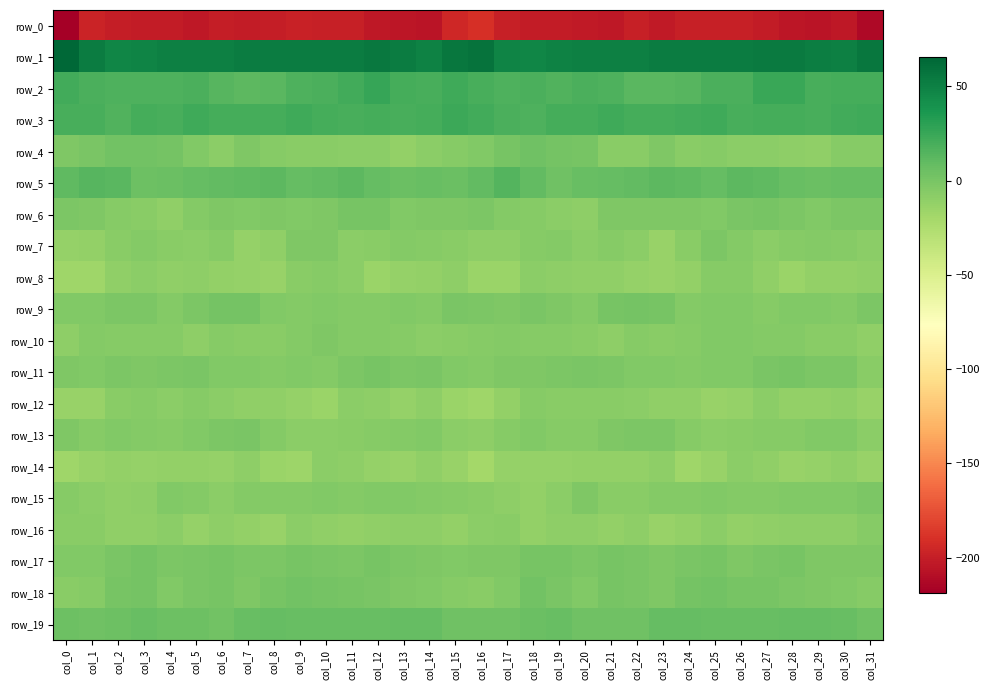

Reading right to left, extract all data points from this chart.

row_0: -212.5	-204.0	-205.4	-204.4	-201.8	-198.9	-199.6	-198.8	-202.2	-199.6	-203.6	-202.2	-201.4	-201.3	-198.8	-190.0	-194.5	-206.3	-204.7	-204.2	-199.7	-199.8	-198.4	-200.3	-201.2	-200.5	-204.2	-201.1	-201.7	-200.8	-197.2	-218.7
row_1: 56.2	49.9	51.8	54.1	53.5	52.5	52.8	52.5	53.0	50.5	50.5	50.6	48.7	47.5	48.6	57.6	56.1	48.9	53.0	54.3	52.6	52.9	52.7	52.7	52.5	50.0	50.8	50.2	48.1	47.1	52.8	65.3
row_2: 20.6	19.8	19.2	24.3	25.1	17.8	18.2	13.8	12.2	12.6	17.2	18.5	16.5	17.7	16.7	19.3	22.3	19.0	20.6	26.0	21.6	18.2	16.8	12.9	11.8	13.8	18.6	17.6	16.9	17.4	17.6	21.0
row_3: 22.8	21.2	18.8	20.3	20.0	19.0	22.2	20.9	20.6	20.2	22.5	20.3	20.0	17.5	17.9	21.2	23.5	20.0	19.1	20.6	19.2	20.2	22.3	20.5	20.3	20.8	22.3	19.6	19.8	16.2	19.6	19.0
row_4: -6.1	-6.7	-10.7	-9.9	-8.4	-8.0	-6.3	-7.5	-2.9	-6.9	-7.4	0.8	1.9	3.5	0.1	-4.1	-6.5	-7.9	-11.3	-8.8	-8.3	-7.1	-6.9	-6.1	-3.1	-8.7	-4.0	1.7	2.5	2.8	-1.2	-2.4
row_5: 7.1	7.0	6.1	6.9	10.6	11.0	7.8	10.2	11.5	9.5	8.7	7.4	3.8	9.4	14.3	9.2	6.0	6.6	5.7	8.4	11.5	9.4	8.5	11.1	10.8	8.9	8.7	5.8	4.4	12.6	13.7	9.9
row_6: -1.7	-2.1	-4.5	-1.9	0.9	-1.2	-4.4	-2.5	-3.2	-3.4	-2.5	-9.2	-8.9	-5.8	-4.8	-2.3	-3.2	-3.3	-4.4	0.1	0.2	-2.8	-3.6	-2.6	-3.6	-2.4	-4.9	-10.3	-7.4	-6.0	-3.0	-2.3
row_7: -8.4	-6.6	-4.8	-6.2	-8.6	-5.2	-2.2	-7.1	-13.6	-8.5	-6.5	-8.4	-5.4	-6.6	-10.1	-9.7	-7.6	-5.8	-5.0	-7.2	-8.4	-3.1	-3.0	-10.3	-12.6	-6.4	-8.2	-7.1	-5.3	-7.9	-11.3	-13.3
row_8: -10.8	-11.4	-12.1	-15.3	-11.2	-6.5	-6.5	-11.3	-14.2	-12.6	-10.2	-10.6	-9.6	-8.3	-15.2	-15.0	-10.1	-11.6	-13.1	-15.3	-8.4	-6.4	-7.2	-13.7	-13.0	-12.3	-9.6	-10.9	-8.1	-10.2	-17.8	-17.2
row_9: -2.2	-5.0	-4.1	-4.6	-5.7	-4.3	-4.1	-5.5	0.0	1.7	0.2	-5.1	-3.2	-0.9	-3.1	-1.3	-0.7	-5.5	-3.7	-5.4	-5.3	-3.9	-5.0	-3.9	1.6	1.4	-2.0	-5.3	-1.4	-1.8	-3.9	-4.0
row_10: -10.7	-7.9	-7.1	-5.0	-5.4	-3.8	-4.0	-6.8	-7.5	-5.9	-9.1	-7.9	-5.9	-6.7	-5.5	-5.8	-7.3	-8.1	-6.2	-4.9	-5.0	-3.5	-5.5	-7.1	-6.9	-6.6	-9.7	-6.5	-6.4	-6.6	-5.6	-9.6
row_11: -7.0	-1.8	-1.6	0.2	-0.4	-4.5	-3.9	-5.1	-3.8	-3.9	-1.7	-1.0	-2.2	-2.8	-3.3	-4.7	-3.7	-1.2	-1.5	0.7	-1.8	-4.9	-4.2	-4.9	-3.5	-3.5	-0.8	-1.5	-3.0	-2.3	-4.0	-3.3
row_12: -13.8	-10.3	-12.1	-12.0	-8.4	-12.4	-14.4	-10.9	-10.5	-9.0	-7.4	-7.3	-7.6	-6.4	-11.8	-17.4	-15.2	-10.0	-13.2	-10.0	-8.9	-14.6	-12.6	-10.9	-10.2	-8.2	-6.7	-8.1	-6.7	-7.6	-13.5	-13.6
row_13: -8.4	-4.0	-4.2	-6.0	-6.7	-7.6	-8.6	-6.7	-1.7	-1.8	-3.0	-5.8	-6.6	-3.6	-6.6	-9.1	-7.9	-3.5	-5.0	-6.1	-7.0	-7.9	-8.4	-4.8	-1.2	-2.4	-3.8	-6.6	-5.0	-4.4	-6.6	-2.8
row_14: -13.7	-10.1	-12.4	-14.4	-10.3	-8.3	-13.5	-17.1	-10.0	-11.6	-12.2	-11.5	-12.9	-12.6	-12.5	-19.3	-14.5	-10.6	-13.5	-13.3	-9.3	-8.9	-16.6	-14.7	-9.4	-12.7	-11.6	-12.2	-12.6	-12.2	-13.5	-17.8
row_15: -1.5	-4.4	-4.5	-4.1	-4.8	-4.9	-4.1	-5.7	-4.7	-6.9	-7.2	-2.9	-8.1	-11.7	-9.1	-7.6	-5.9	-5.3	-4.0	-4.5	-5.1	-4.1	-4.6	-5.4	-4.9	-8.4	-4.8	-4.3	-10.0	-11.1	-8.1	-6.1
row_16: -6.2	-9.8	-9.2	-10.0	-11.1	-12.2	-8.4	-11.8	-13.6	-9.2	-12.2	-9.7	-9.6	-11.8	-7.5	-8.9	-11.9	-10.0	-9.3	-10.2	-11.9	-10.8	-8.5	-13.6	-11.9	-9.6	-12.3	-8.6	-10.9	-10.6	-7.0	-7.7
row_17: -2.8	-2.8	-2.4	0.3	-0.9	-2.4	0.9	-1.1	-2.8	-0.2	0.6	-1.7	0.3	-0.0	-3.2	-3.3	-3.8	-2.8	-1.4	0.5	-2.3	-0.8	0.7	-1.9	-2.3	0.9	-0.6	-1.3	1.0	-1.2	-4.3	-3.5
row_18: -6.3	-3.8	-3.3	-1.8	0.4	0.7	2.4	1.6	-2.6	-1.0	0.6	-3.9	-0.9	2.3	-4.5	-7.8	-5.9	-3.5	-2.7	-1.2	0.7	1.7	2.4	0.5	-2.8	0.3	-1.0	-4.1	1.6	0.5	-6.4	-7.0
row_19: 3.9	6.5	8.6	8.0	6.7	7.1	7.0	7.8	8.5	3.3	4.1	3.9	6.5	6.4	3.4	3.8	4.0	7.7	8.4	7.5	6.8	7.3	6.9	8.7	6.9	2.5	4.6	4.5	7.2	5.2	4.1	4.8